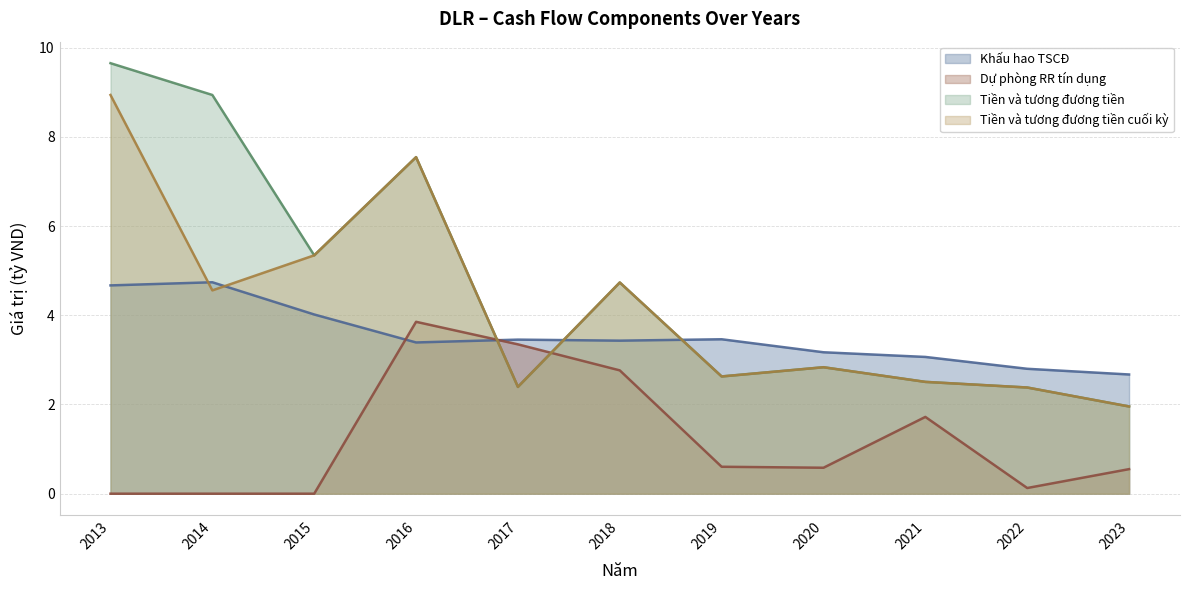

The value of Tiền và tương đương tiền at 2020 is 3.8. True or false?

False